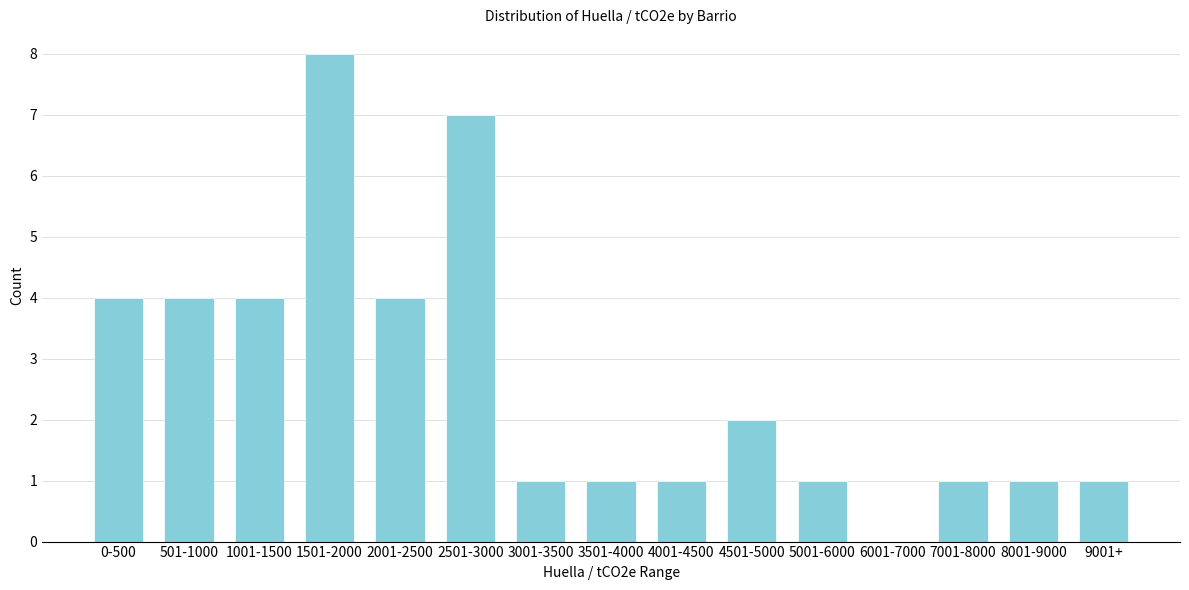

Reading left to right, extract all data points from this chart.

0-500=4	501-1000=4	1001-1500=4	1501-2000=8	2001-2500=4	2501-3000=7	3001-3500=1	3501-4000=1	4001-4500=1	4501-5000=2	5001-6000=1	6001-7000=0	7001-8000=1	8001-9000=1	9001+=1